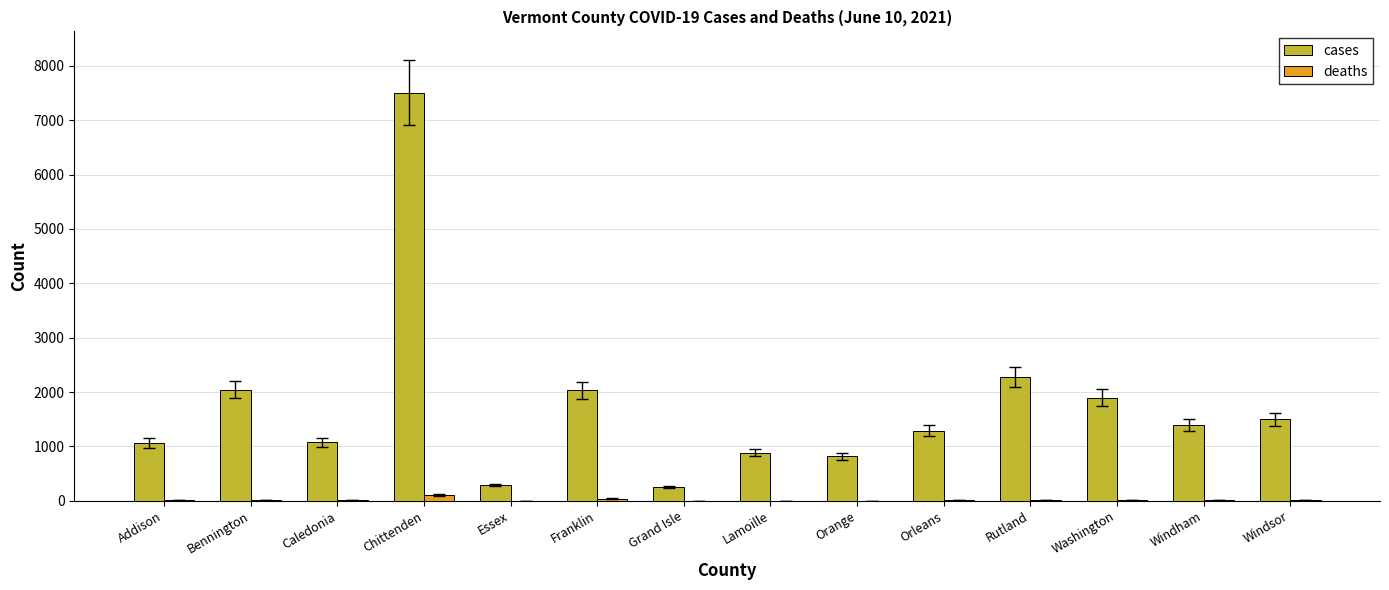

Read the cases value at Windham.

1387